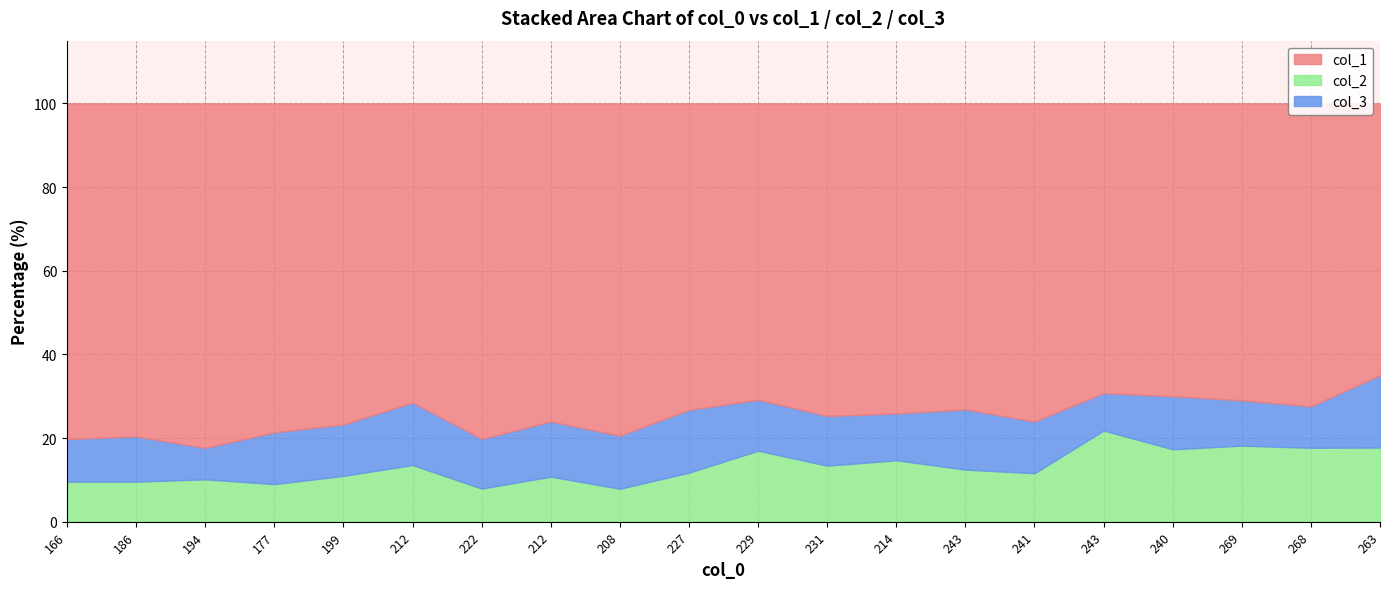

At which category does col_2 reach its first local peak?

194